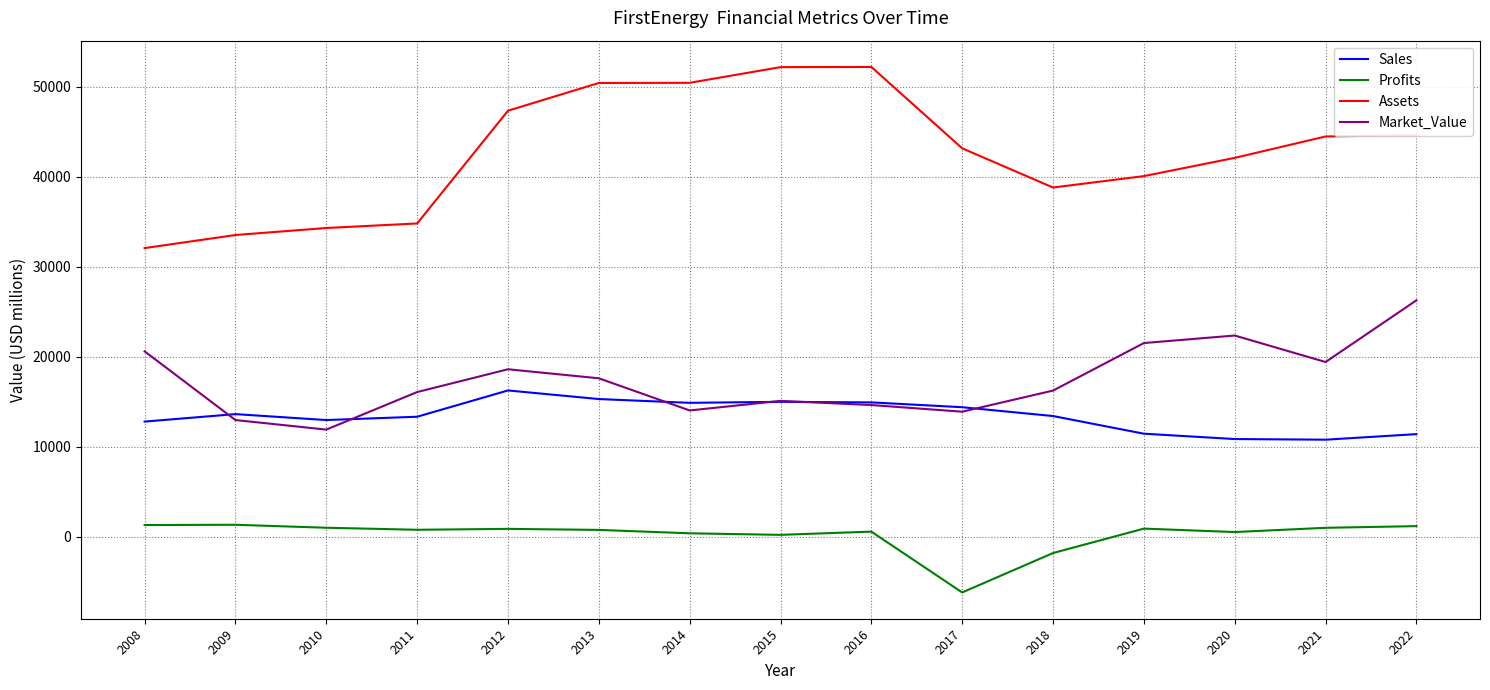

Which series has the widest spread of values?

Assets